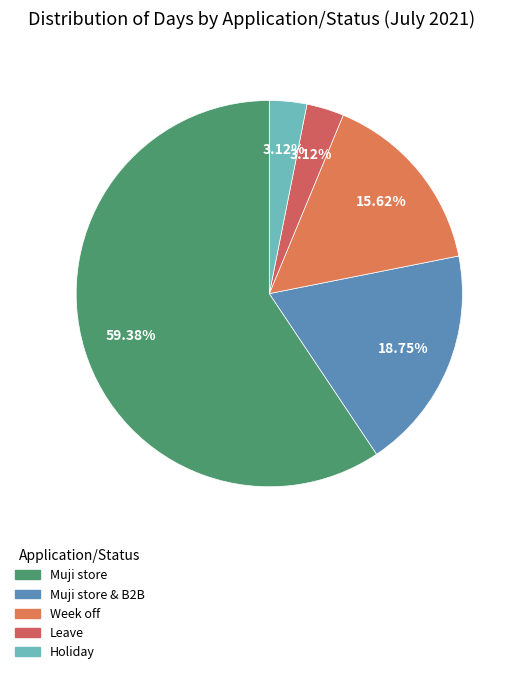

Which category accounts for the majority?

Muji store